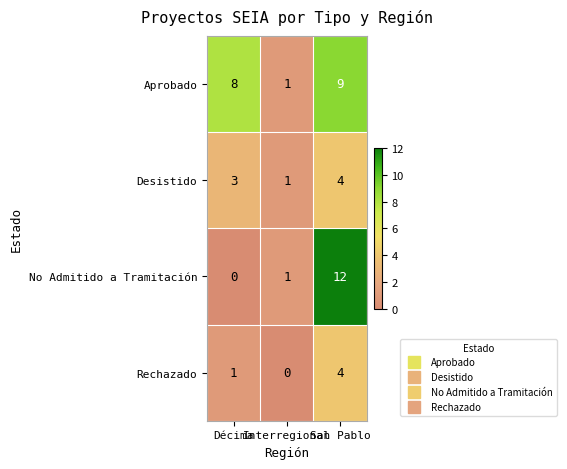

Count the Desistido values in the range 1 to 4.

3